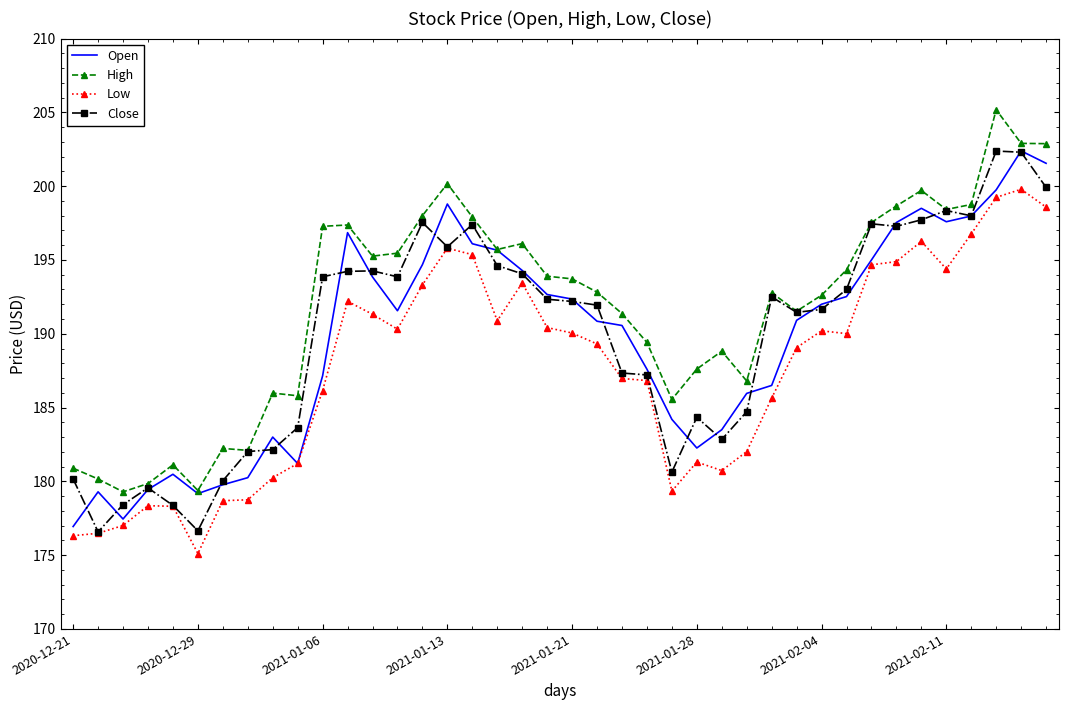

What is the maximum value for Low?

199.8